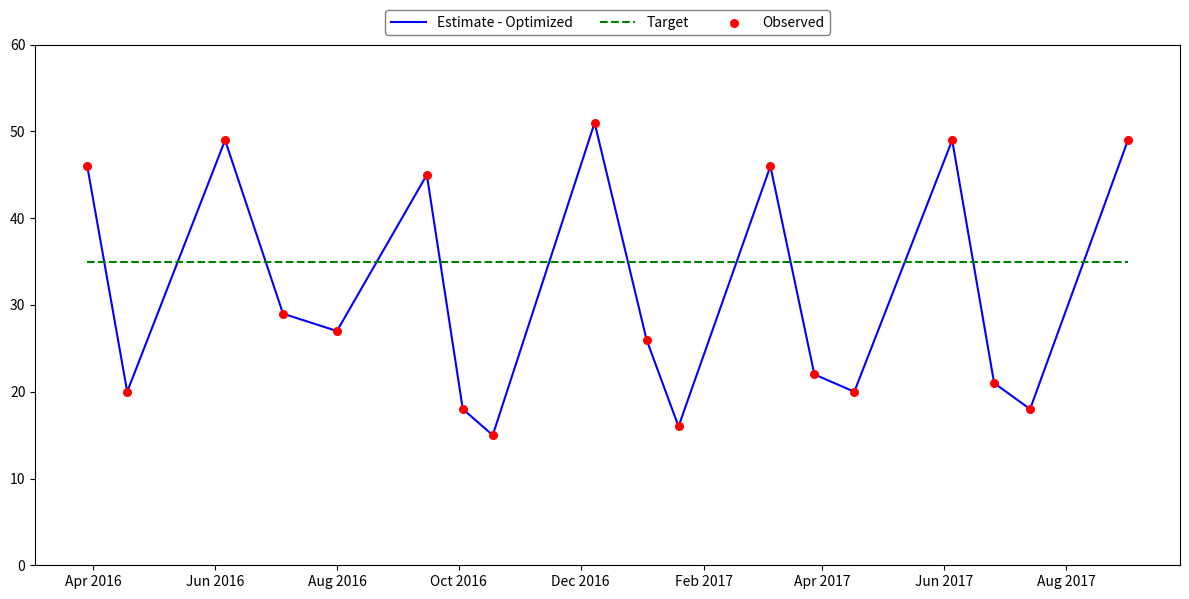

Which series has the largest total across all categories?

Target